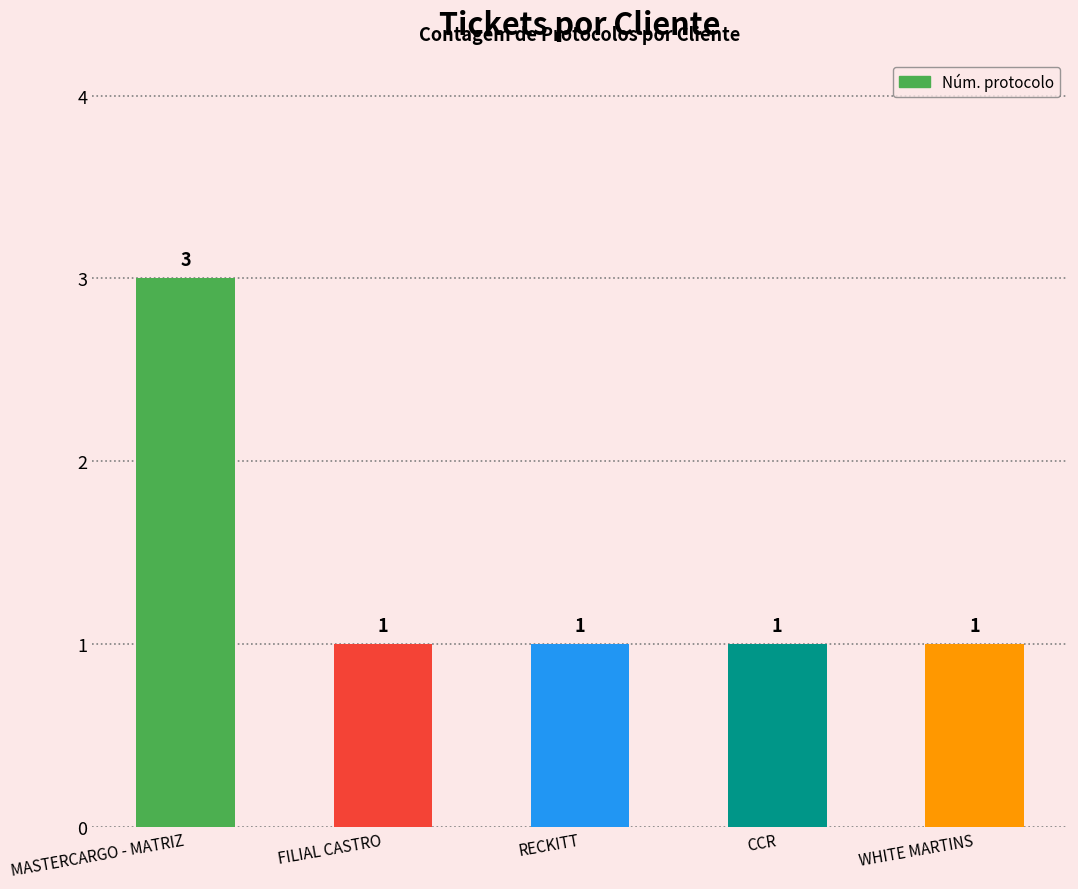

Are the bars grouped side by side (vs. stacked)?

No